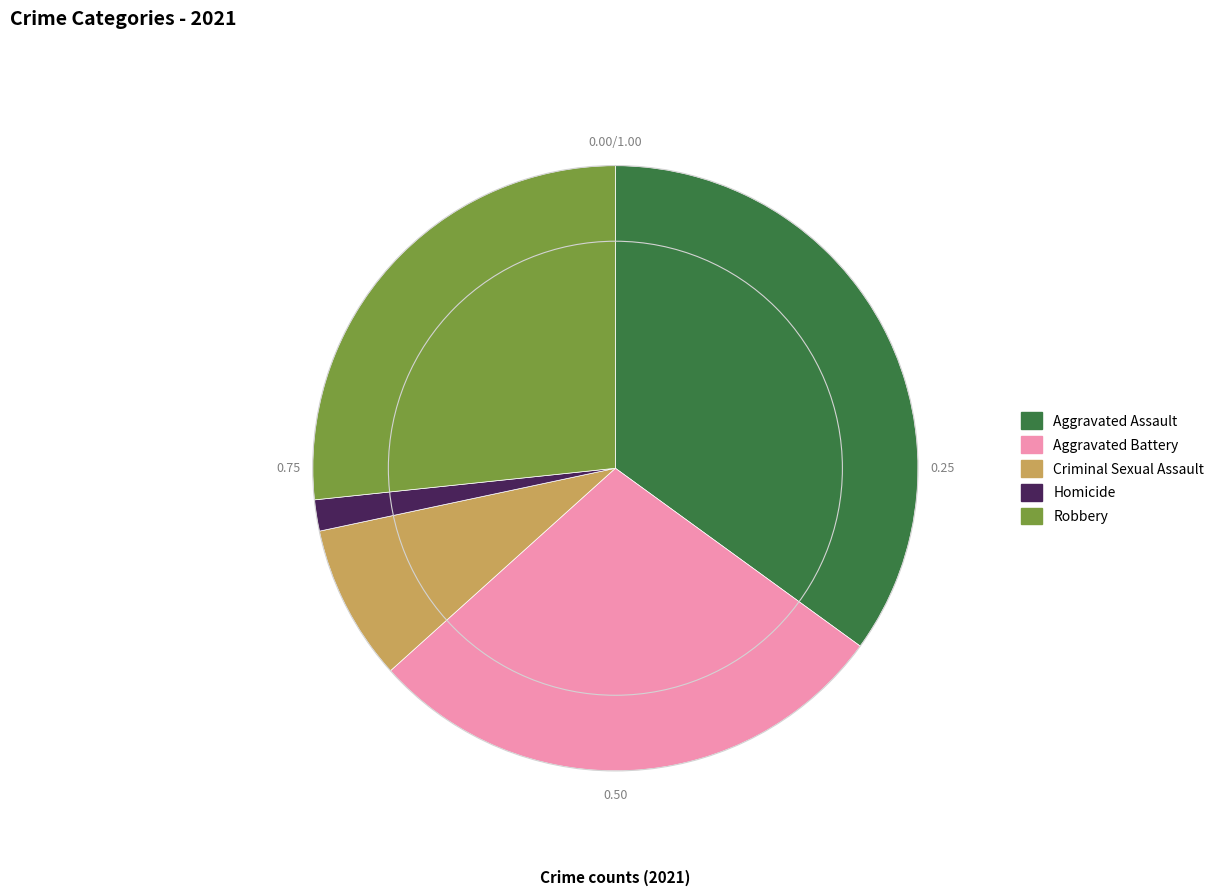

Do Criminal Sexual Assault and Robbery together represent more than half of the pie?

No